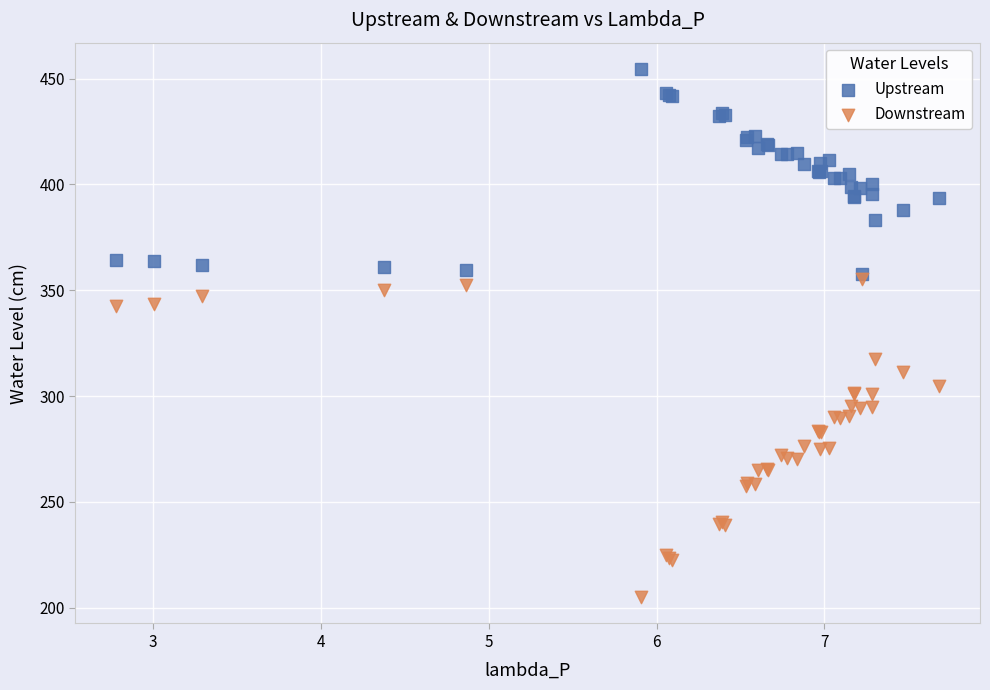

Which series reaches the minimum Y coordinate?

Downstream